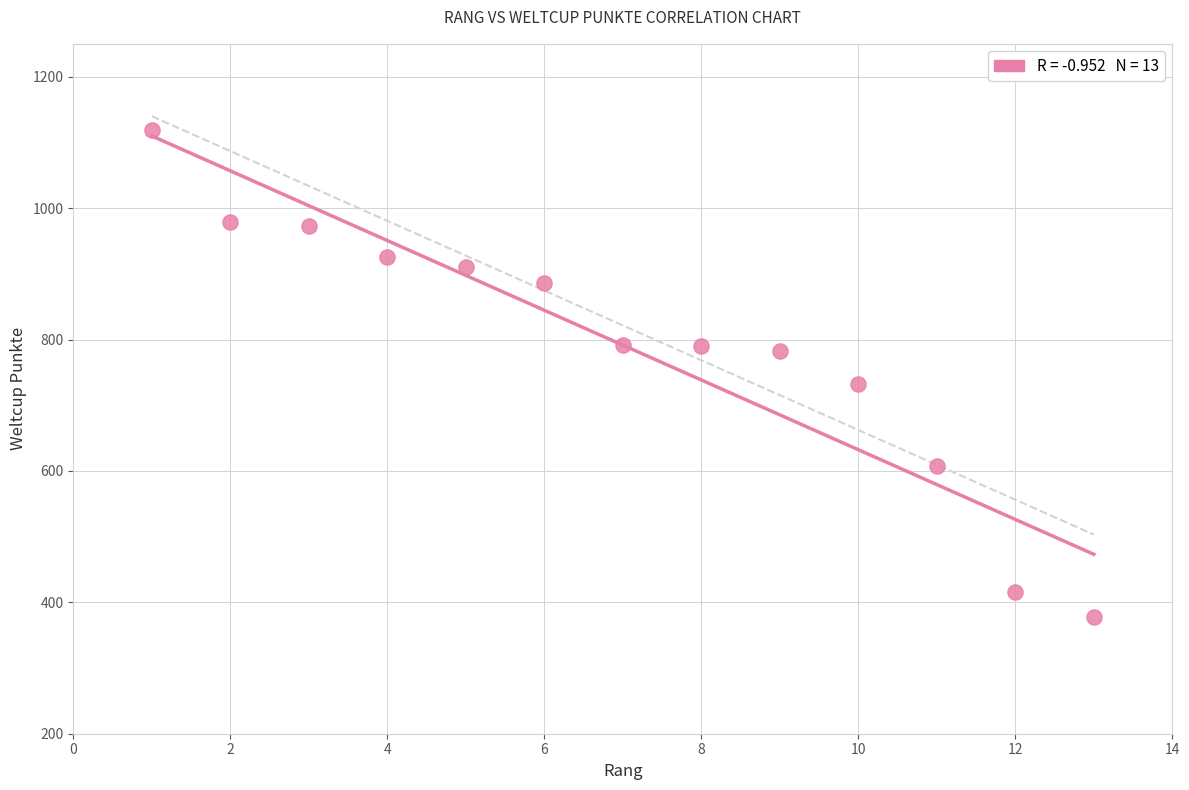

What Y value in the scatter plot is closest to 748?

732